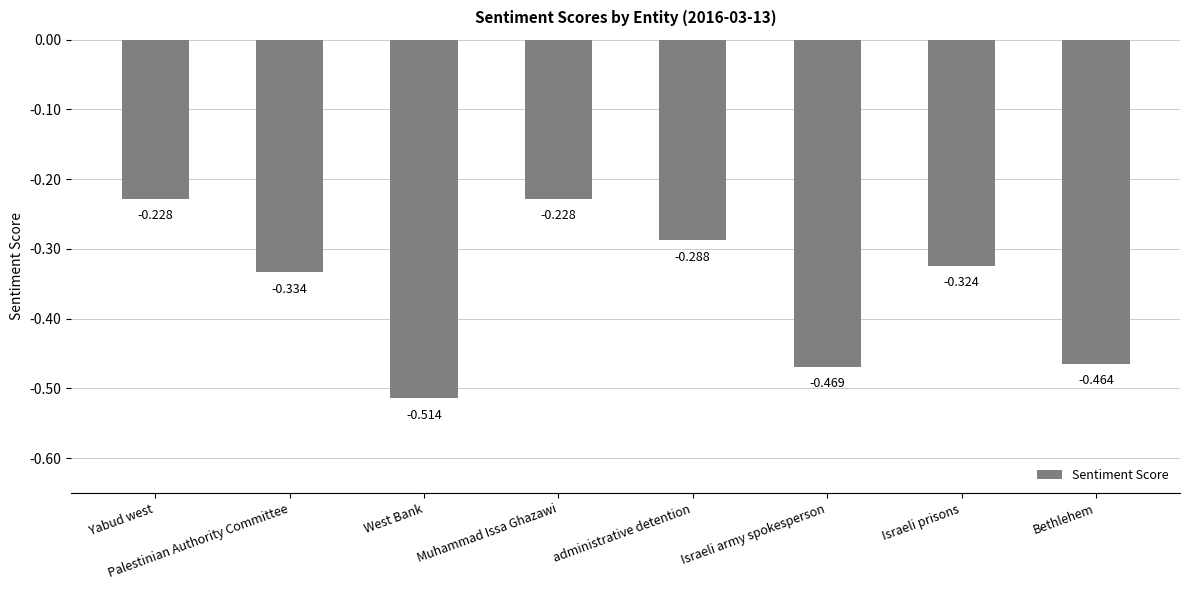

At which category does the chart reach its minimum across all series?

West Bank